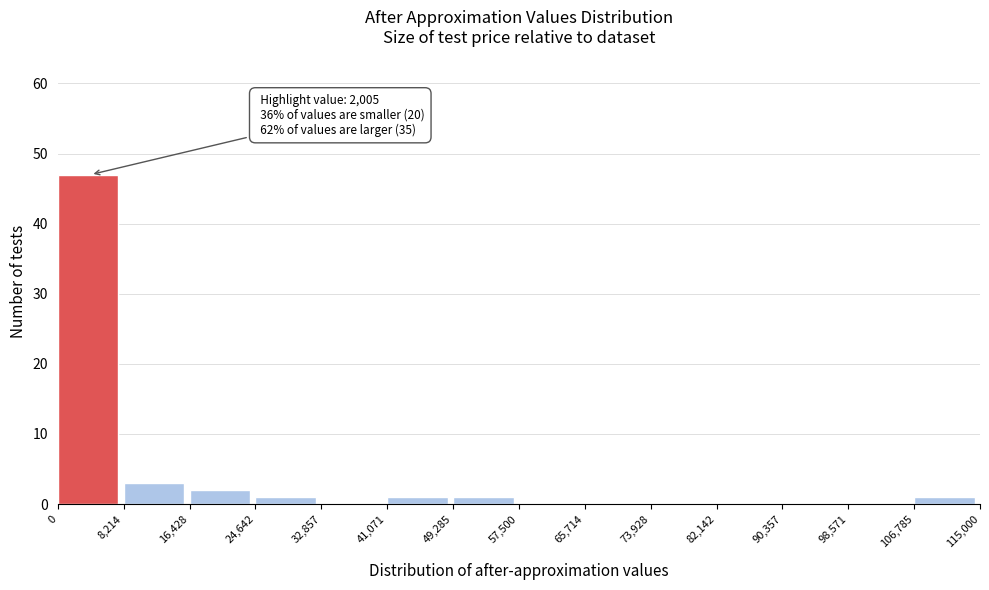

Over which range of the x-axis is the bar tallest?

0 to 8,214